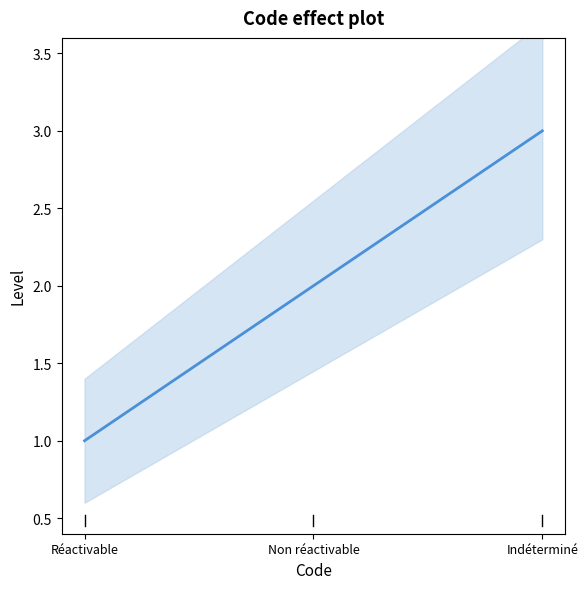

Where does the data first go above 2?

Indéterminé